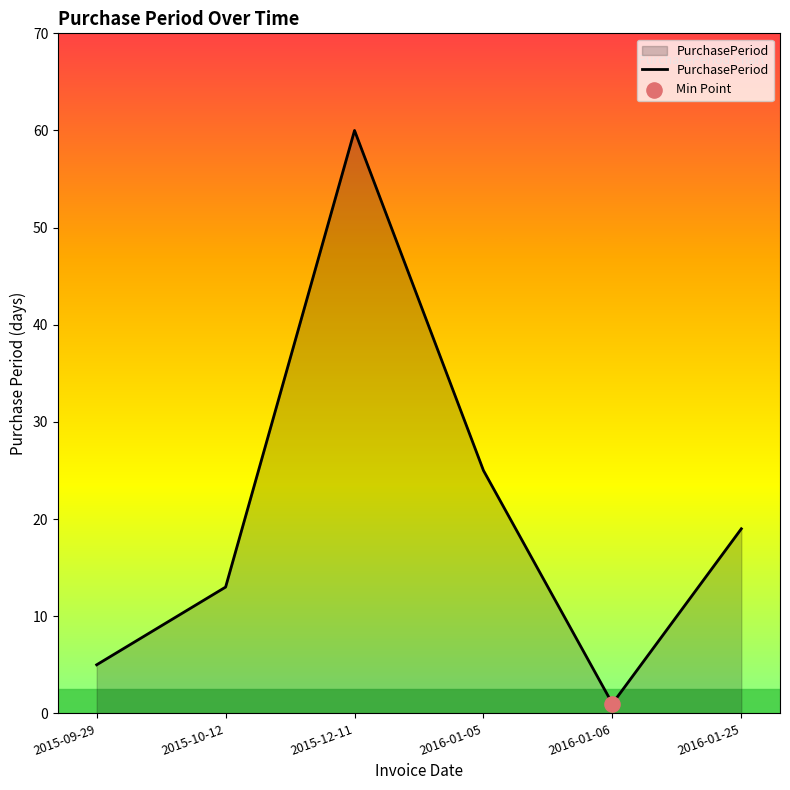

What is the change in value from 2015-10-12 to 2016-01-06?

-12